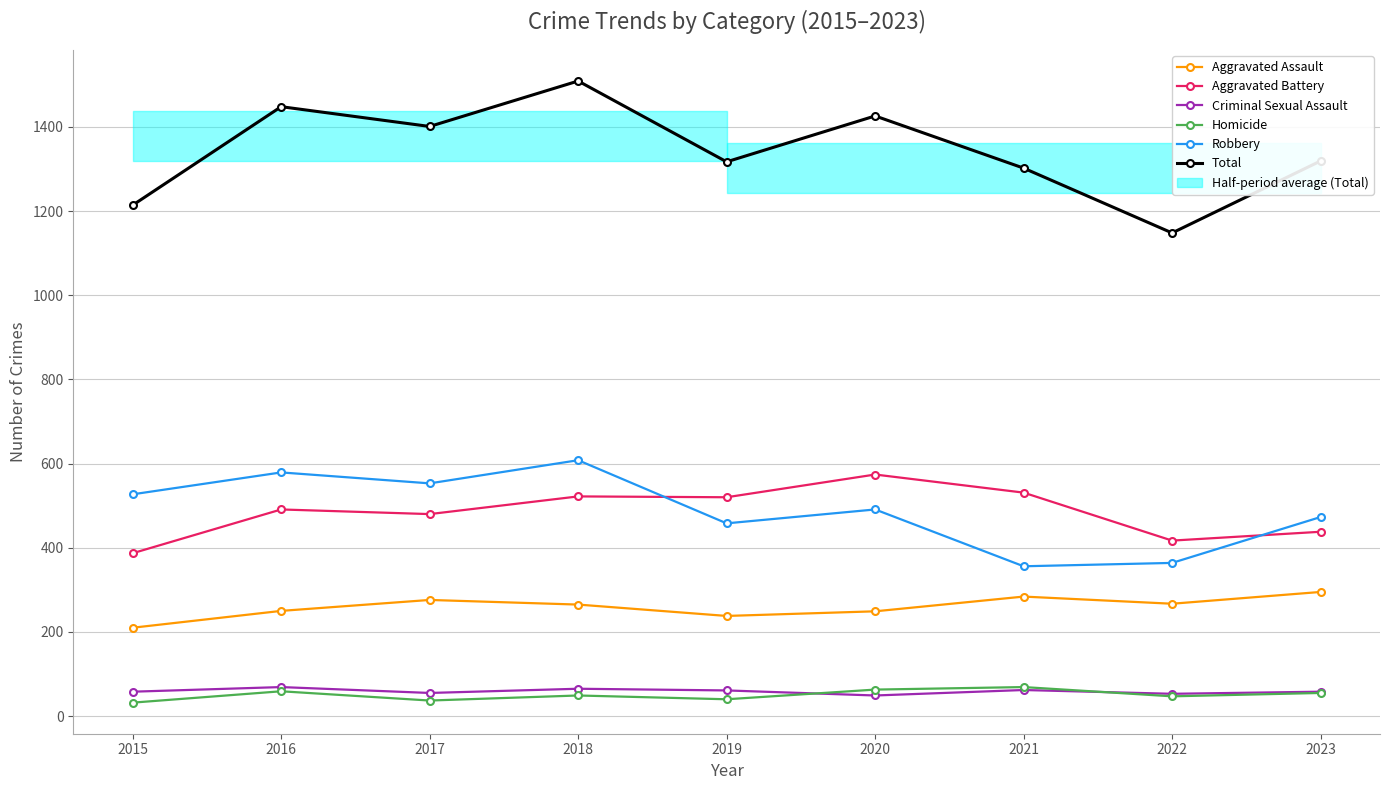

Which series has the largest range (max minus min)?

Total